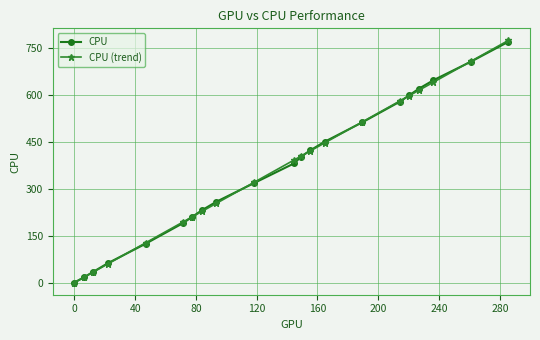

What is the greatest value displayed?

773.3